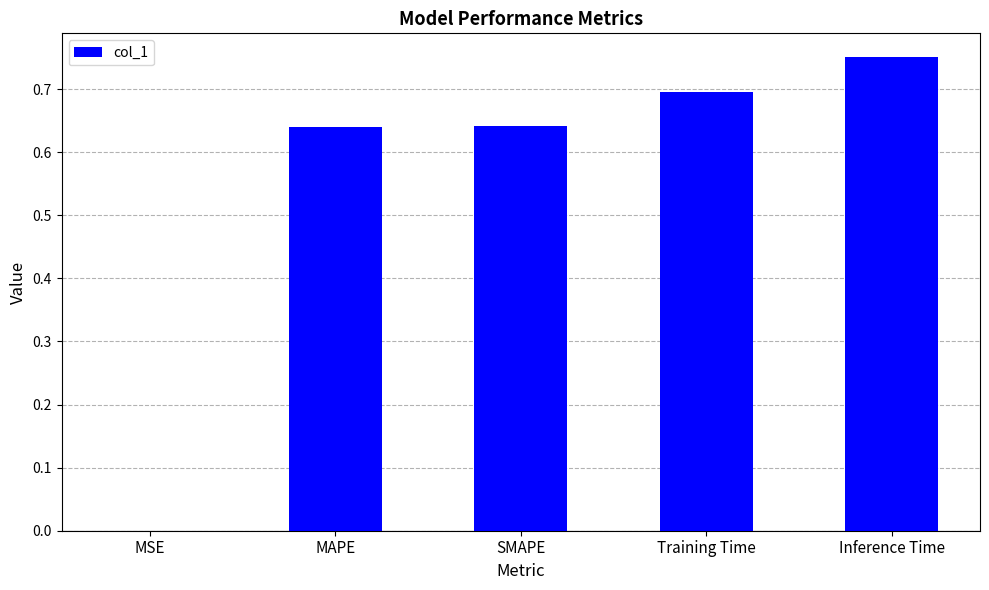

Which label corresponds to the largest value in the chart?

Inference Time